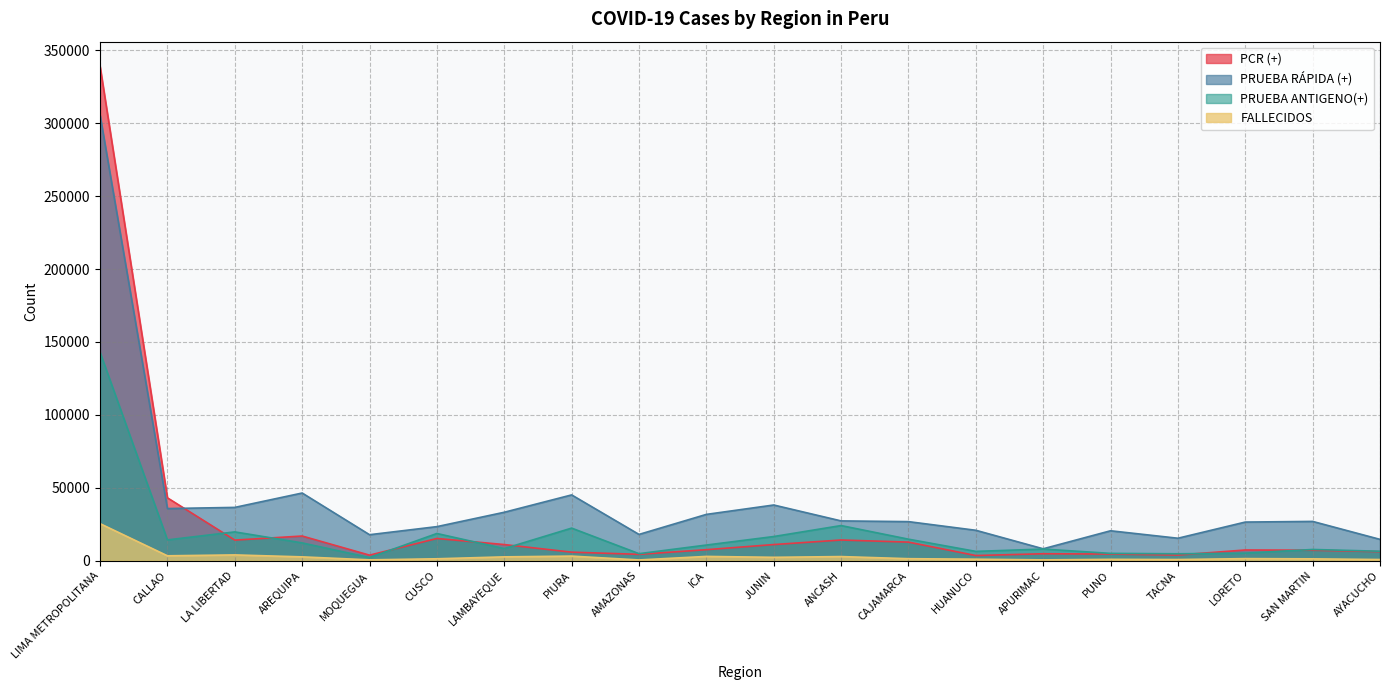

What is the label of the 19th point from the right?

CALLAO